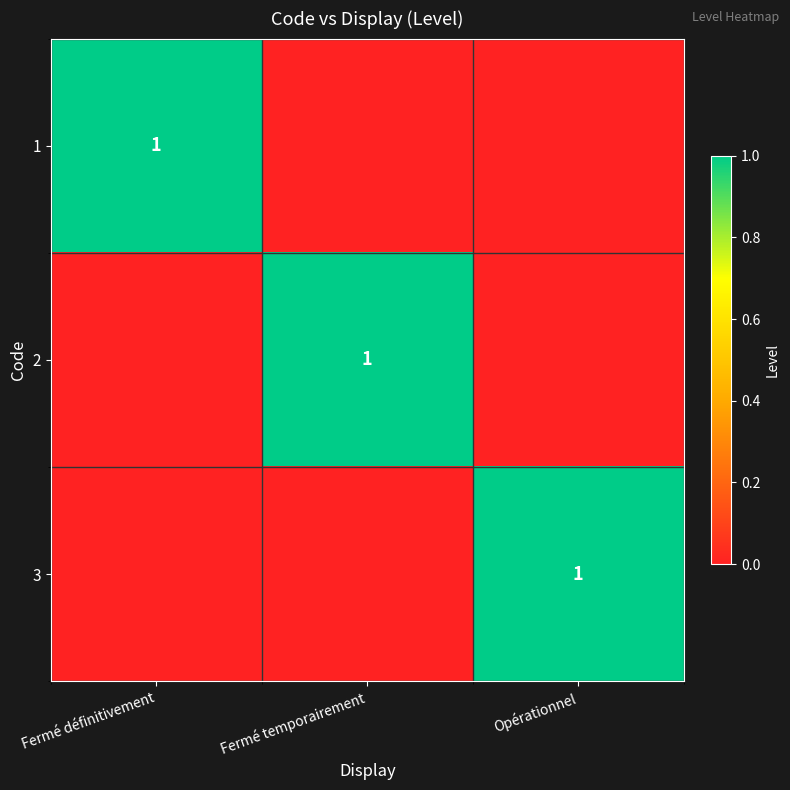

What is the spread (max minus min) of values at Fermé définitivement?

1